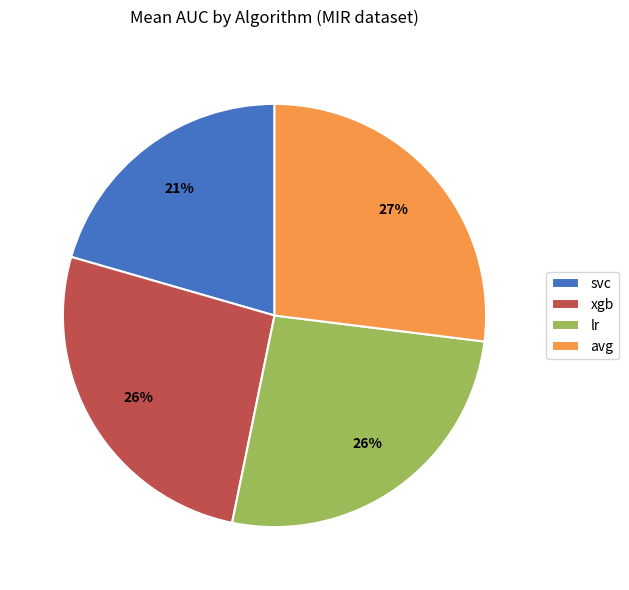

What is the smallest slice in the pie chart?

svc